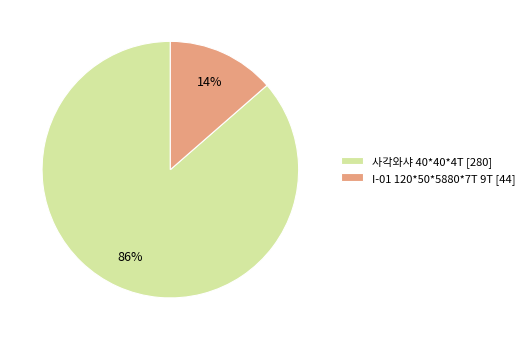

The I-01 120*50*5880*7T 9T slice represents 6% of the pie. True or false?

False